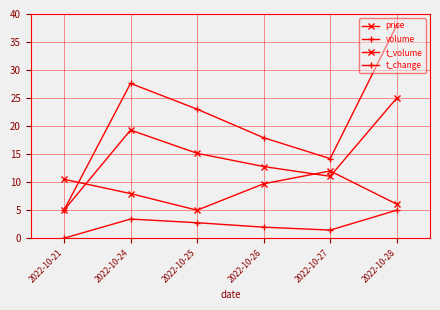

Where is the first local maximum for t_change?

2022-10-24